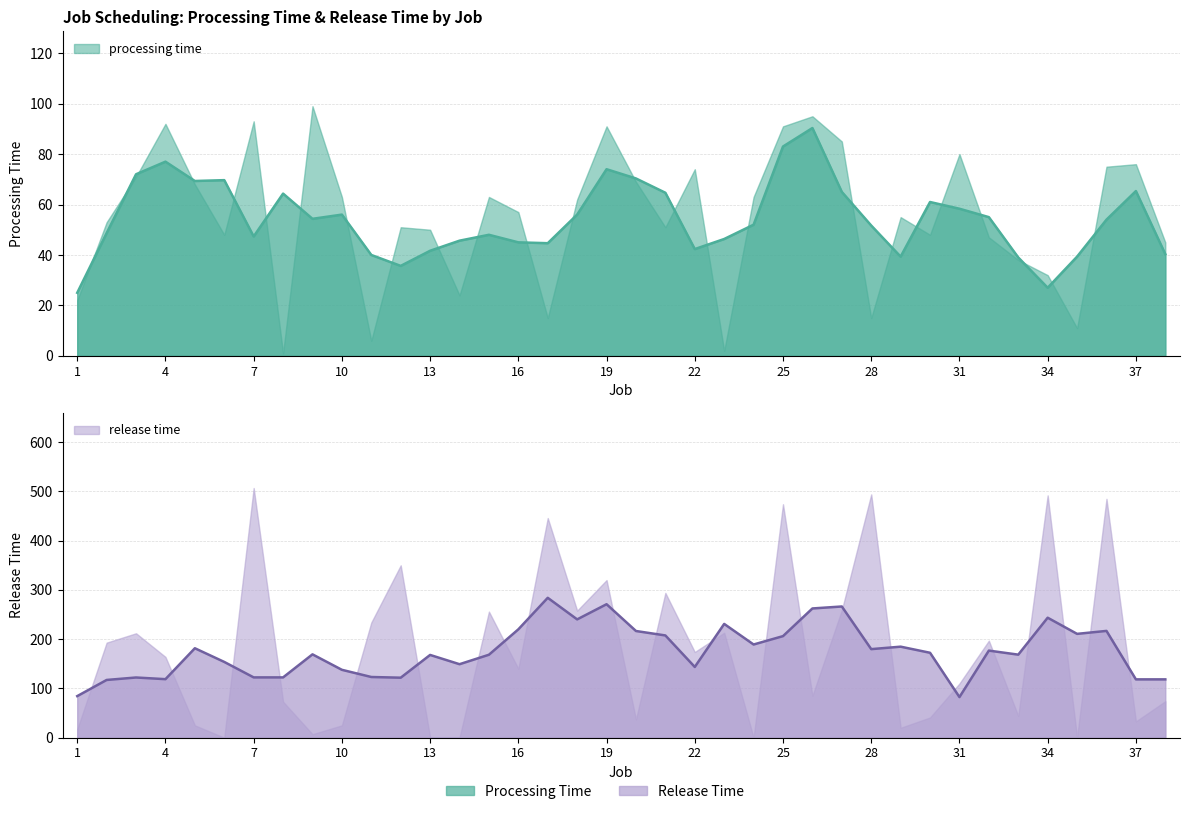

At how many categories does at least one series exceed 170?

18